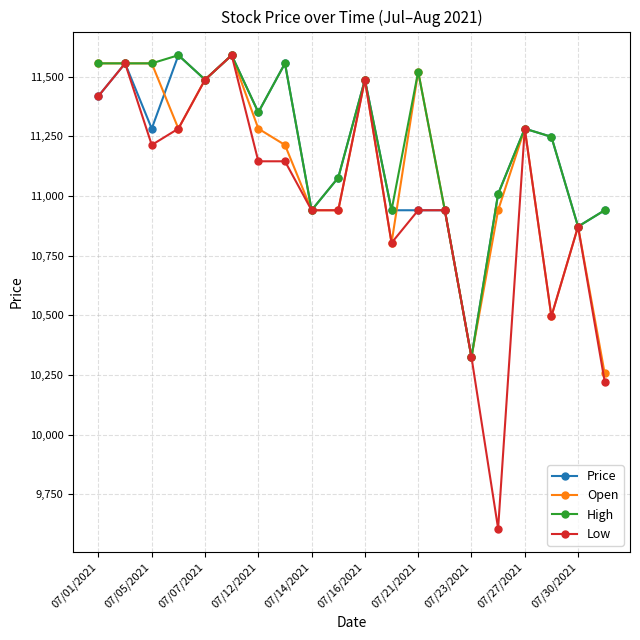

True or false: Low has more than 0 points higher than both neighbors.

True